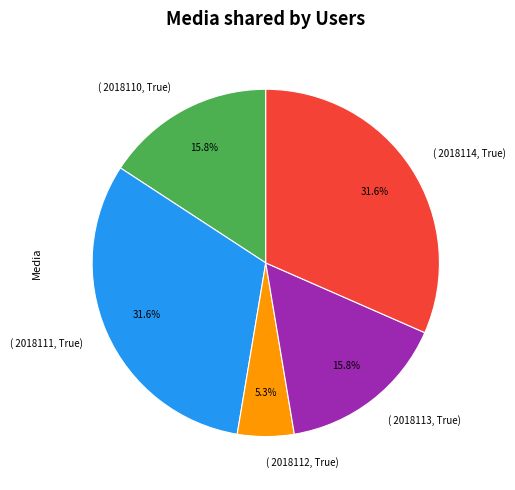

Between ( 2018113, True) and ( 2018112, True), which is larger?

( 2018113, True)